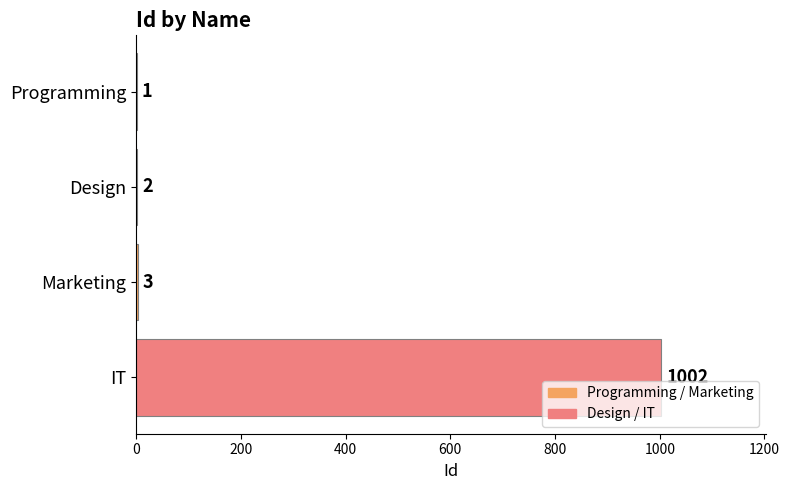

Reading top to bottom, extract all data points from this chart.

Programming=1	Design=2	Marketing=3	IT=1002